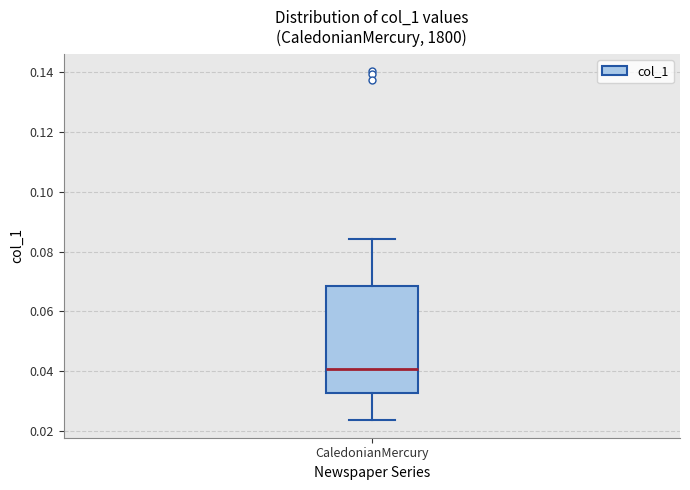

Where does the upper whisker of the box for CaledonianMercury end on the y-axis? The values are not printed on the chart, so give them approximately, as read against the axis.

0.084